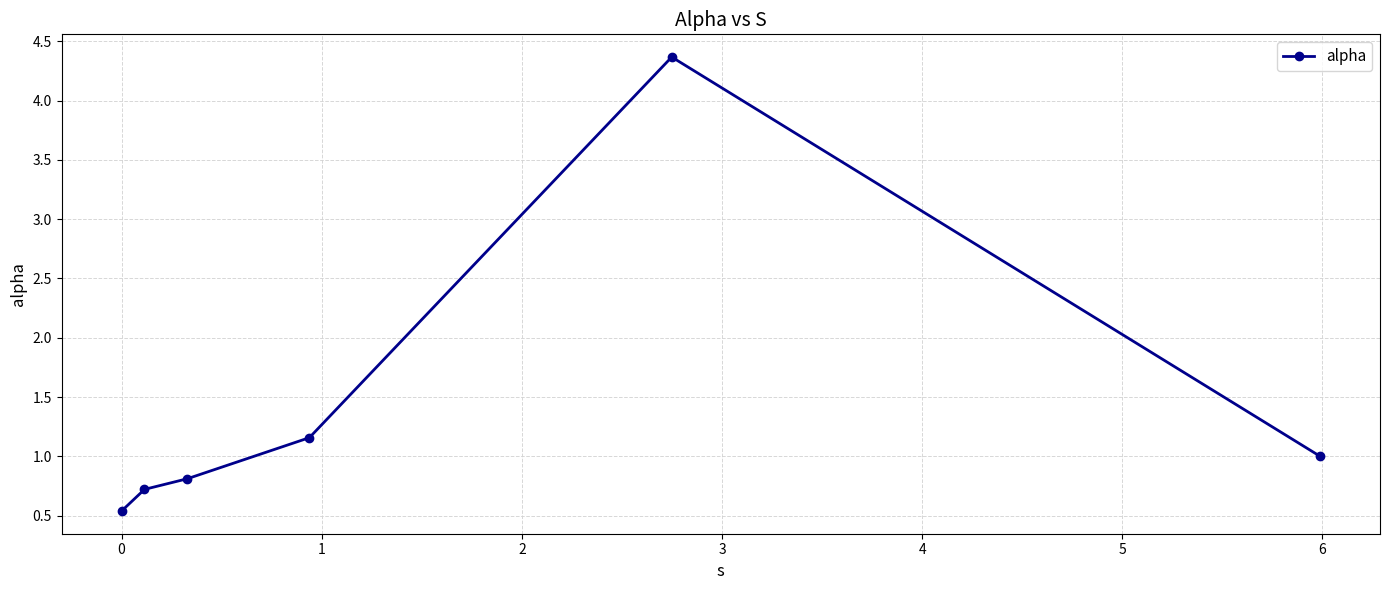

What is the maximum value shown in the chart?

4.4